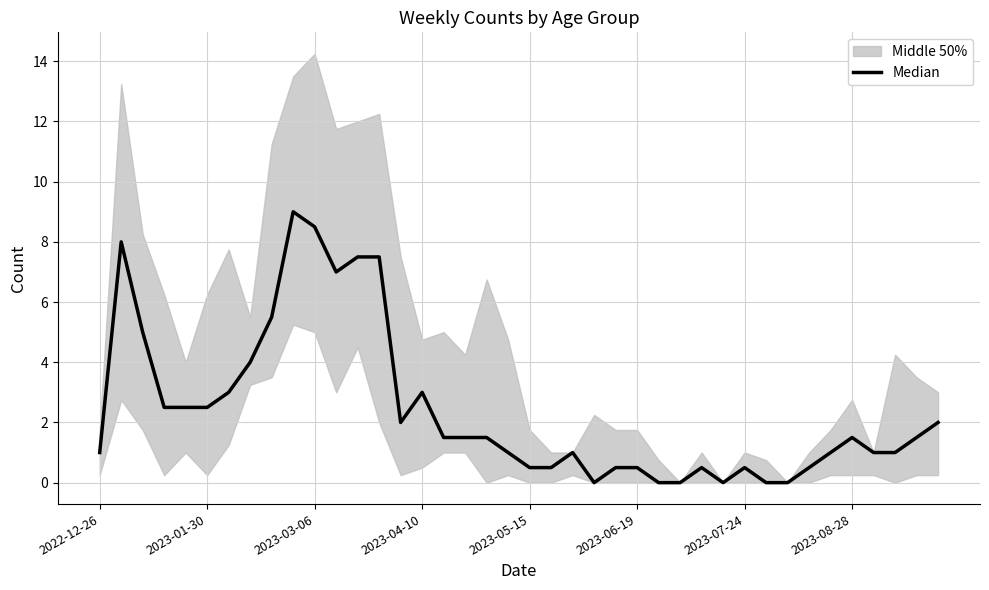

How many data points are less than 1?

13